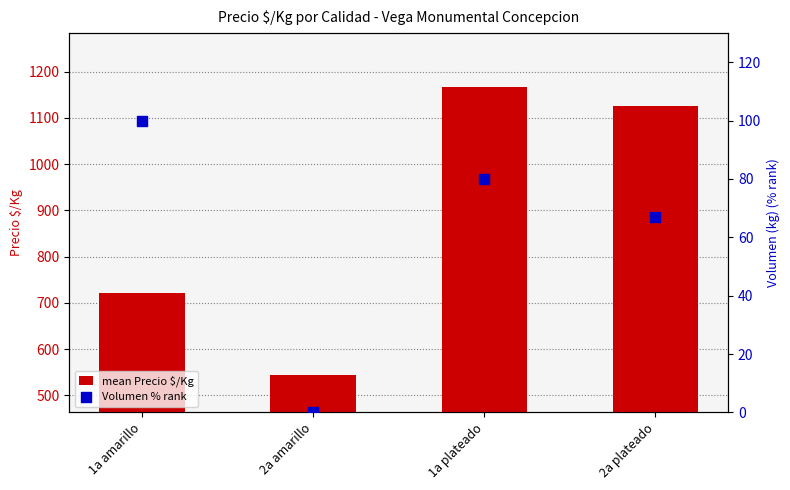

Which series contains the lowest Y value?

Volumen % rank